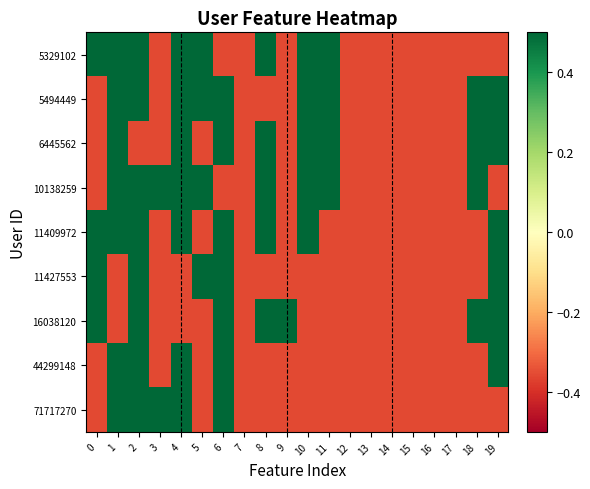

Reading left to right, extract all data points from this chart.

5329102: 0=0.6	1=0.6	2=0.6	3=-0.4	4=0.6	5=0.6	6=-0.4	7=-0.4	8=0.6	9=-0.4	10=0.6	11=0.6	12=-0.4	13=-0.4	14=-0.4	15=-0.4	16=-0.4	17=-0.4	18=-0.4	19=-0.4
5494449: 0=-0.4	1=0.6	2=0.6	3=-0.4	4=0.6	5=0.6	6=0.6	7=-0.4	8=-0.4	9=-0.4	10=0.6	11=0.6	12=-0.4	13=-0.4	14=-0.4	15=-0.4	16=-0.4	17=-0.4	18=0.6	19=0.6
6445562: 0=-0.4	1=0.6	2=-0.4	3=-0.4	4=0.6	5=-0.4	6=0.6	7=-0.4	8=0.6	9=-0.4	10=0.6	11=0.6	12=-0.4	13=-0.4	14=-0.4	15=-0.4	16=-0.4	17=-0.4	18=0.6	19=0.6
10138259: 0=-0.4	1=0.6	2=0.6	3=0.6	4=0.6	5=0.6	6=-0.4	7=-0.4	8=0.6	9=-0.4	10=0.6	11=0.6	12=-0.4	13=-0.4	14=-0.4	15=-0.4	16=-0.4	17=-0.4	18=0.6	19=-0.4
11409972: 0=0.6	1=0.6	2=0.6	3=-0.4	4=0.6	5=-0.4	6=0.6	7=-0.4	8=0.6	9=-0.4	10=0.6	11=-0.4	12=-0.4	13=-0.4	14=-0.4	15=-0.4	16=-0.4	17=-0.4	18=-0.4	19=0.6
11427553: 0=0.6	1=-0.4	2=0.6	3=-0.4	4=-0.4	5=0.6	6=0.6	7=-0.4	8=-0.4	9=-0.4	10=-0.4	11=-0.4	12=-0.4	13=-0.4	14=-0.4	15=-0.4	16=-0.4	17=-0.4	18=-0.4	19=0.6
16038120: 0=0.6	1=-0.4	2=0.6	3=-0.4	4=-0.4	5=-0.4	6=0.6	7=-0.4	8=0.6	9=0.6	10=-0.4	11=-0.4	12=-0.4	13=-0.4	14=-0.4	15=-0.4	16=-0.4	17=-0.4	18=0.6	19=0.6
44299148: 0=-0.4	1=0.6	2=0.6	3=-0.4	4=0.6	5=-0.4	6=0.6	7=-0.4	8=-0.4	9=-0.4	10=-0.4	11=-0.4	12=-0.4	13=-0.4	14=-0.4	15=-0.4	16=-0.4	17=-0.4	18=-0.4	19=0.6
71717270: 0=-0.4	1=0.6	2=0.6	3=0.6	4=0.6	5=-0.4	6=0.6	7=-0.4	8=-0.4	9=-0.4	10=-0.4	11=-0.4	12=-0.4	13=-0.4	14=-0.4	15=-0.4	16=-0.4	17=-0.4	18=-0.4	19=-0.4